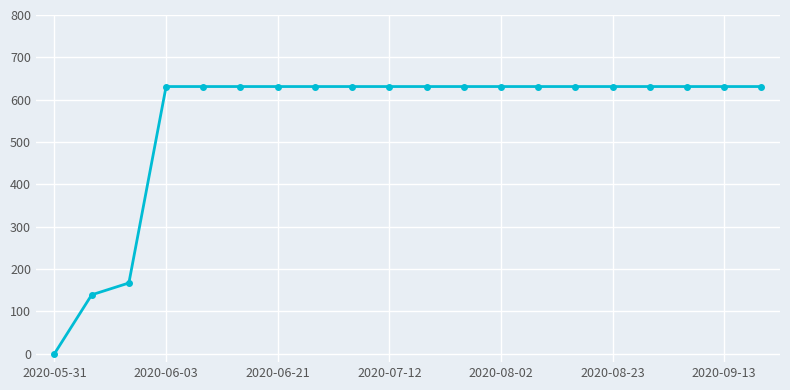

How many data points are less than 631?

3